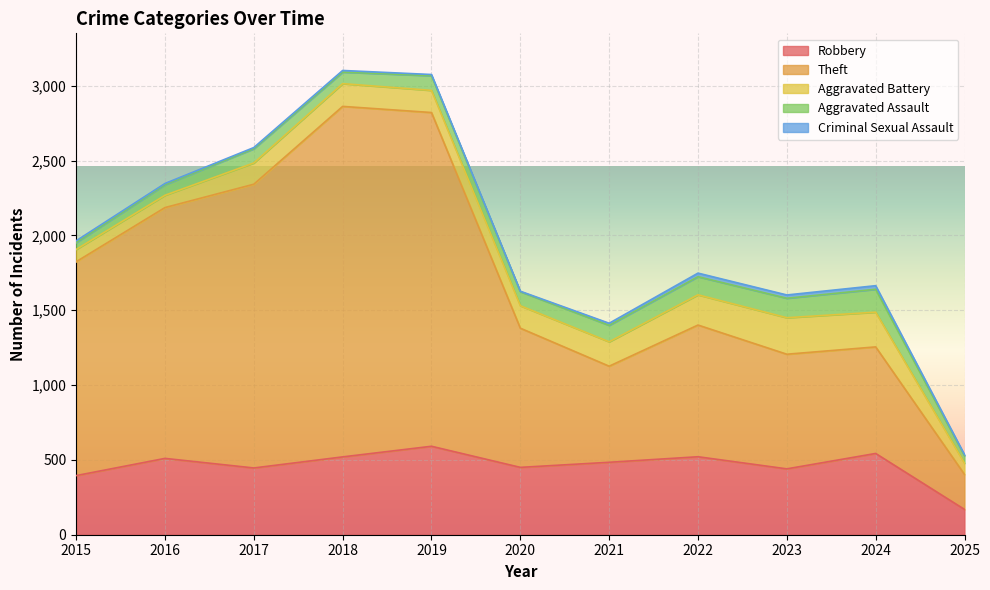

What is the total value across all series at 2017?

2587